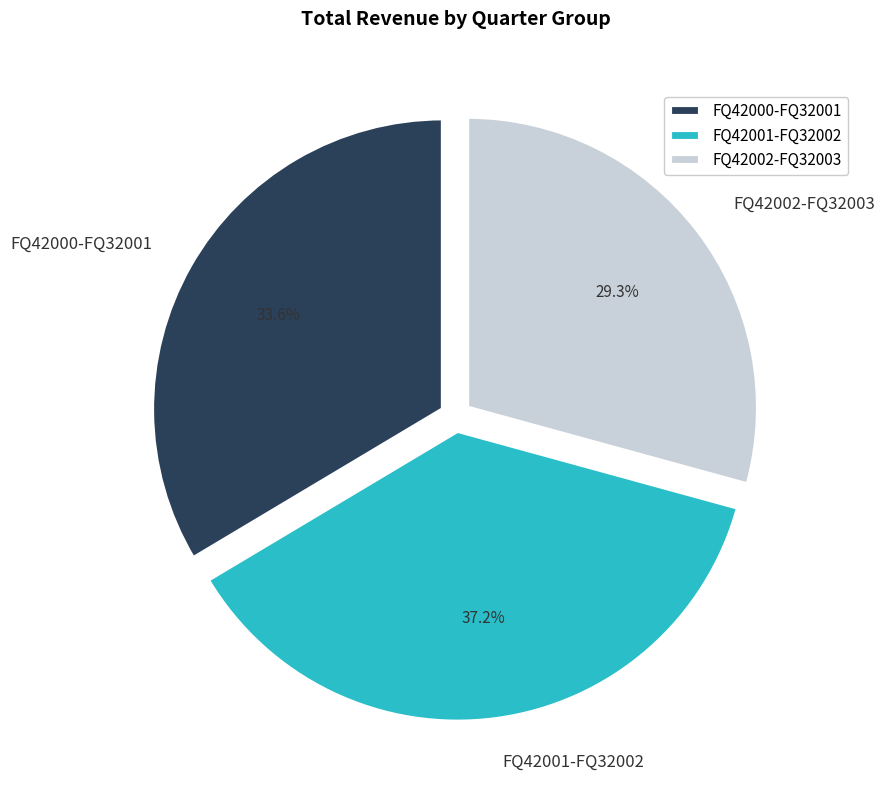

Combined, do FQ42002-FQ32003 and FQ42000-FQ32001 account for over 50%?

Yes